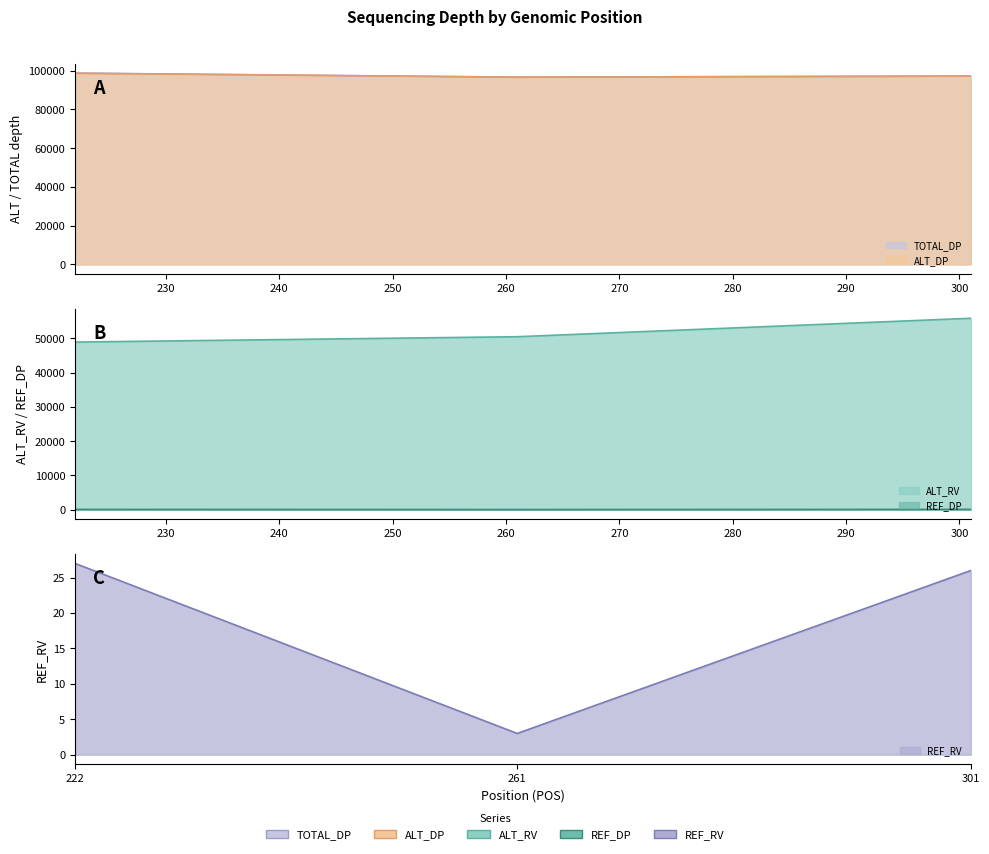

Does the chart display data point markers on the line(s)?

No